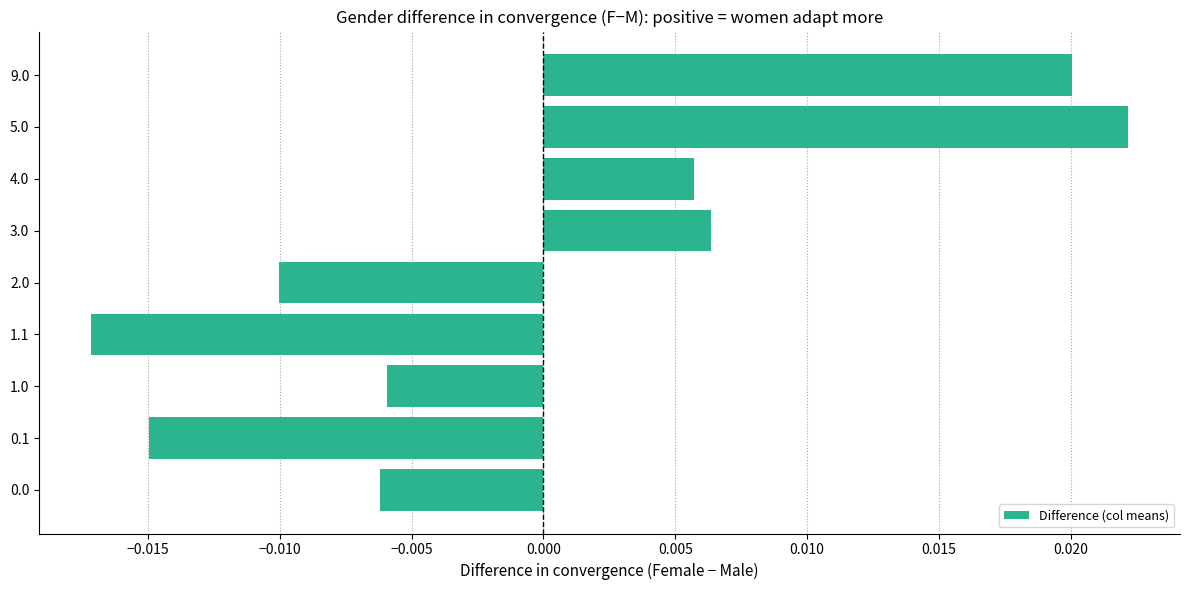

At which category does the chart reach its peak across all series?

5.0